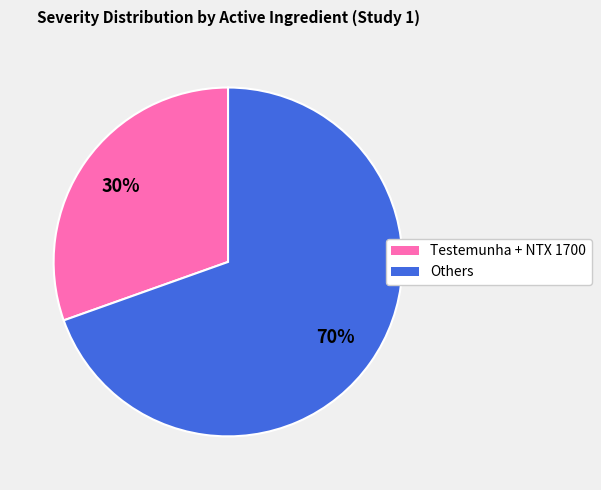

How many slices are in this pie chart?

2